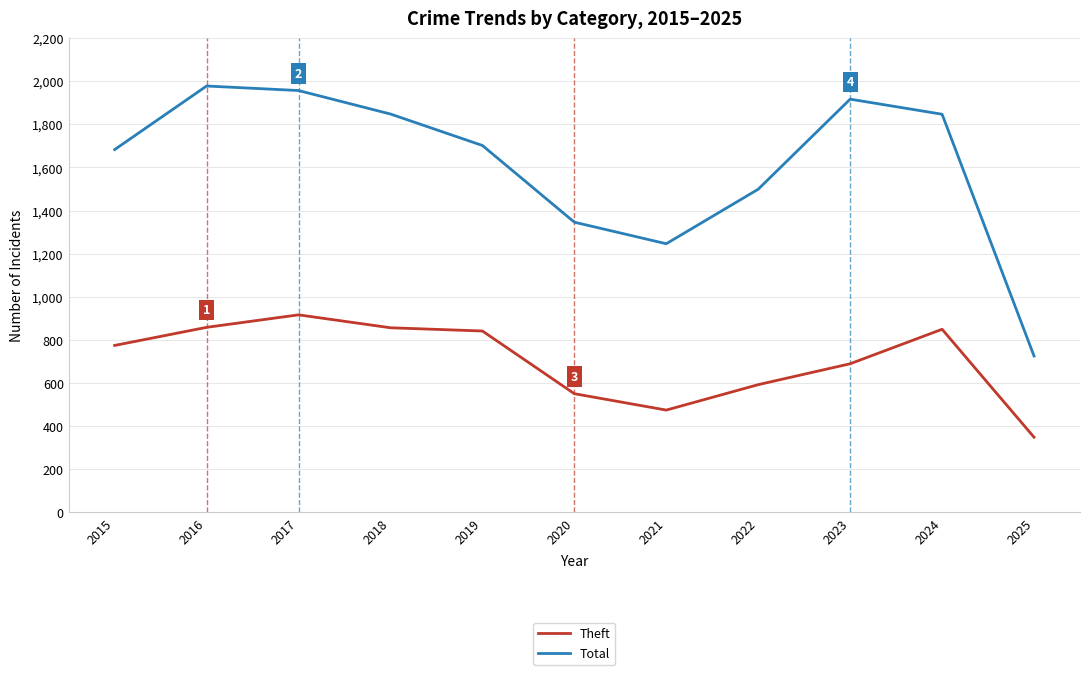

What is the sum of all Total values?

17748